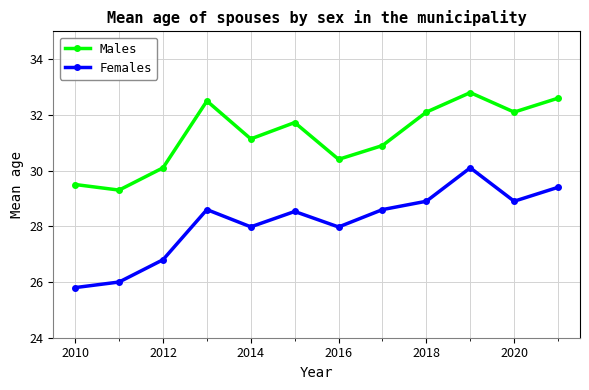

What is the value of the Males point at the 7th from the left?

30.4